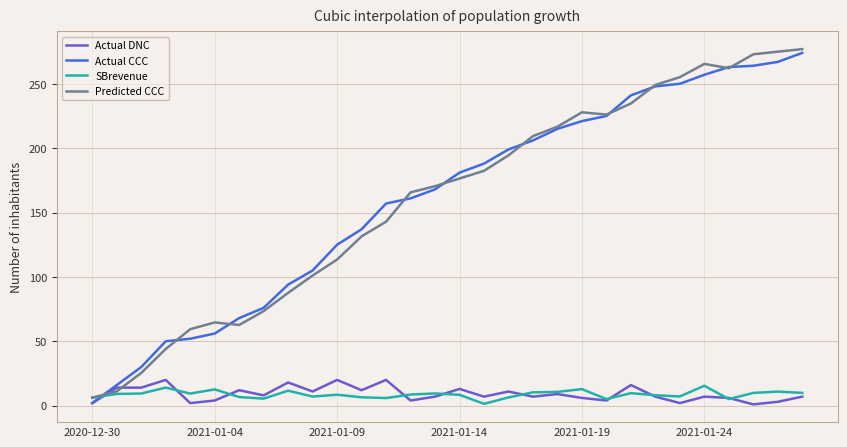

What is the highest value of the Actual CCC series?

274.0